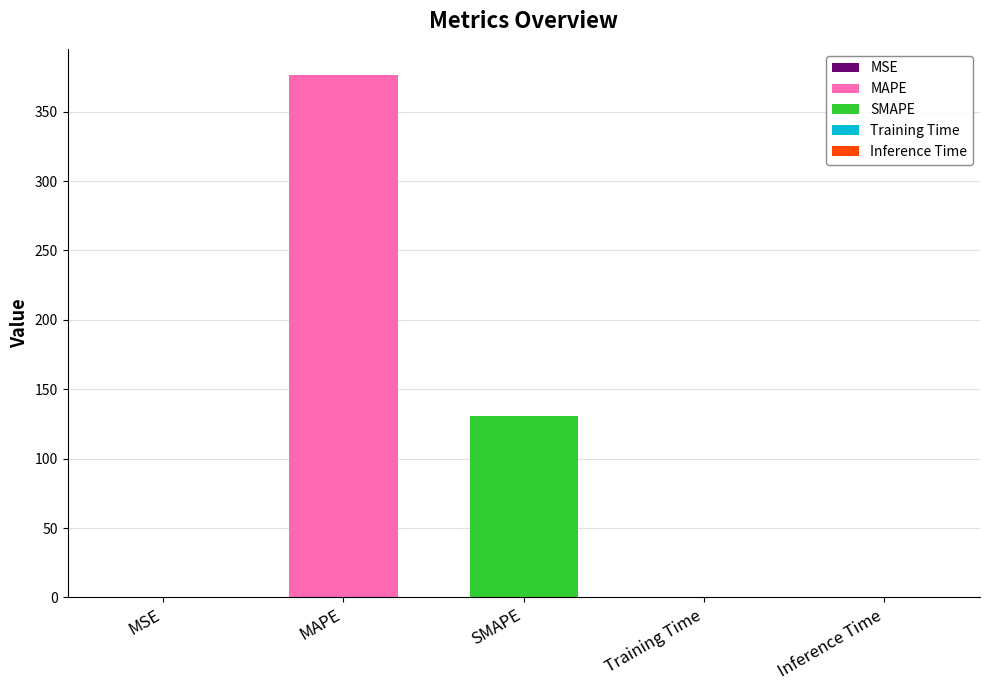

Is it true that the value at MAPE is 661.4?

False